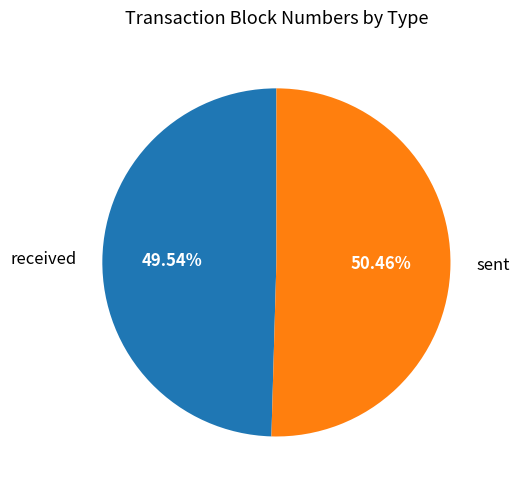

To the nearest percent, what portion does received represent?

50%